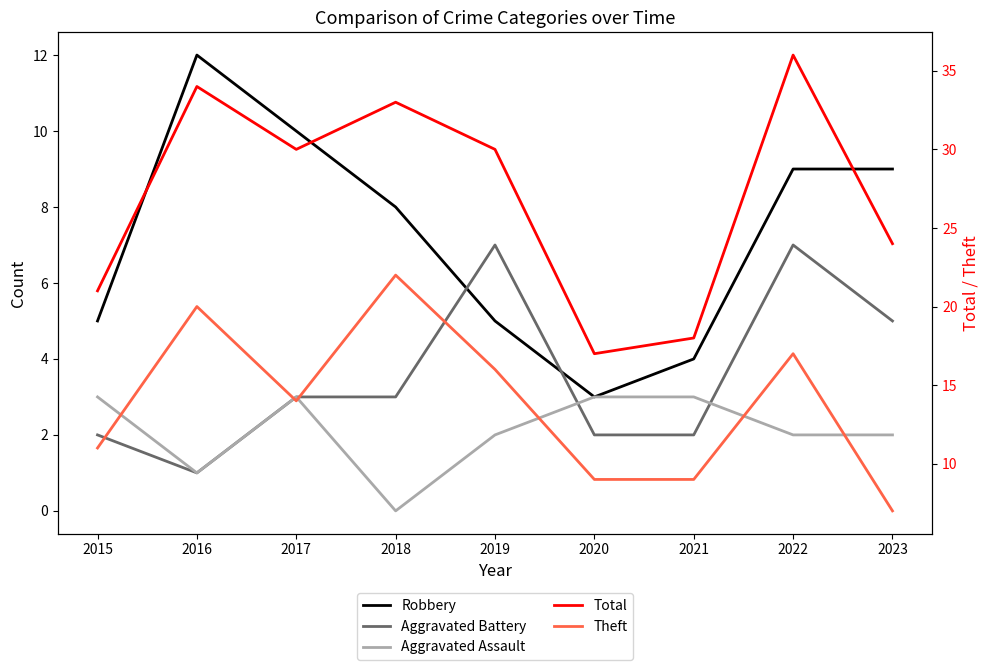

List the series in order of their peak value, highest first.

Total, Theft, Robbery, Aggravated Battery, Aggravated Assault